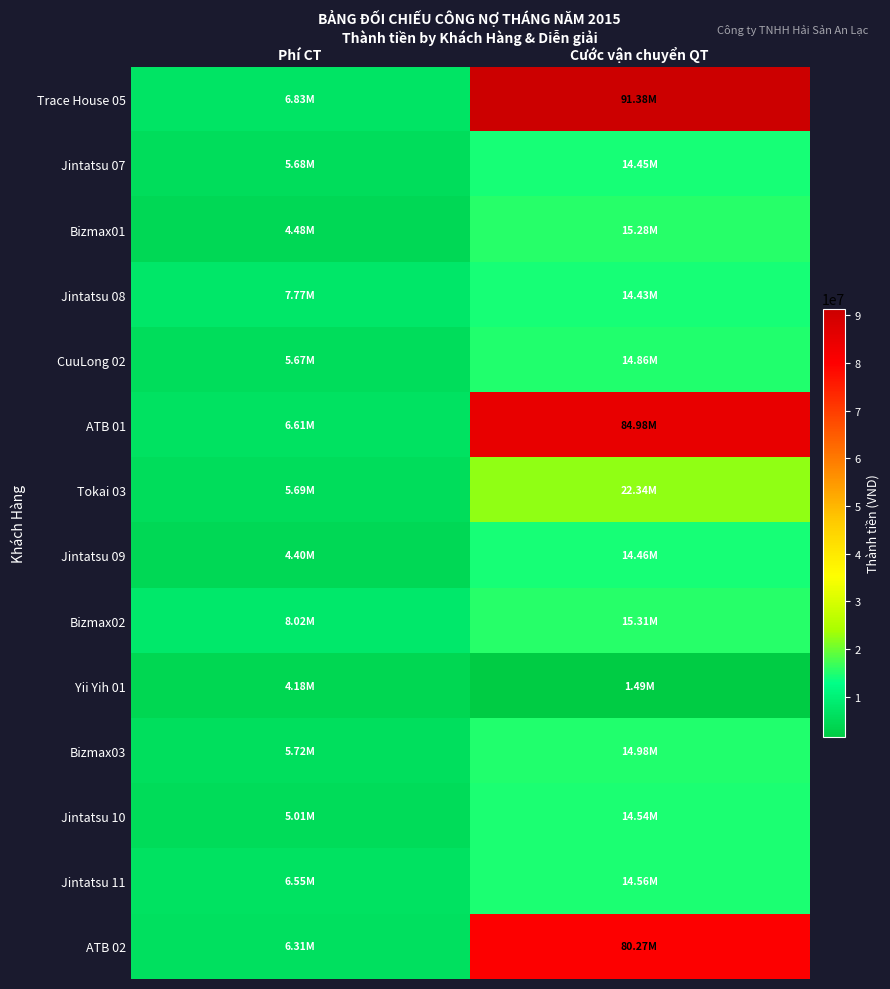

Between Phí CT and Cước vận chuyển QT, which is larger?

Cước vận chuyển QT